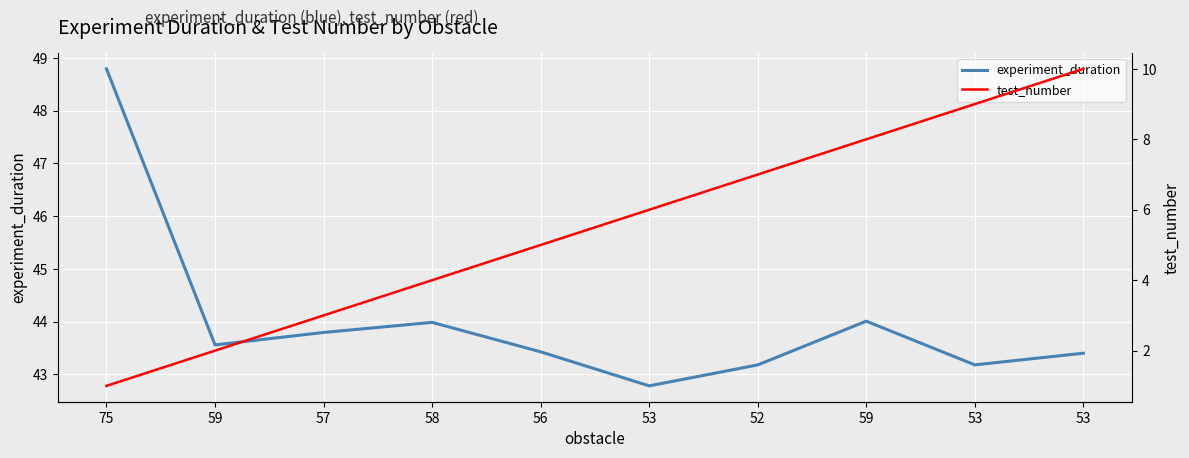

Reading left to right, transcribe all the data shown in this chart.

experiment_duration: 75=48.8	59=43.6	57=43.8	58=44.0	56=43.4	53=42.8	52=43.2	59=44.0	53=43.2	53=43.4
test_number: 75=1.0	59=2.0	57=3.0	58=4.0	56=5.0	53=6.0	52=7.0	59=8.0	53=9.0	53=10.0